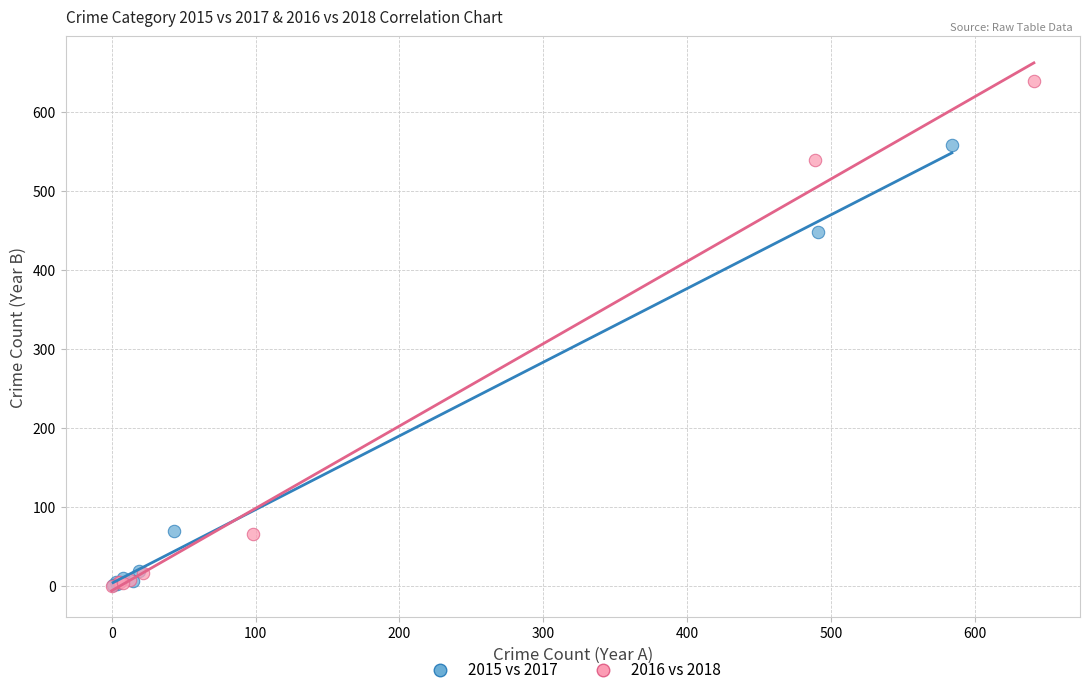

Which series has the widest spread of Y values?

2016 vs 2018